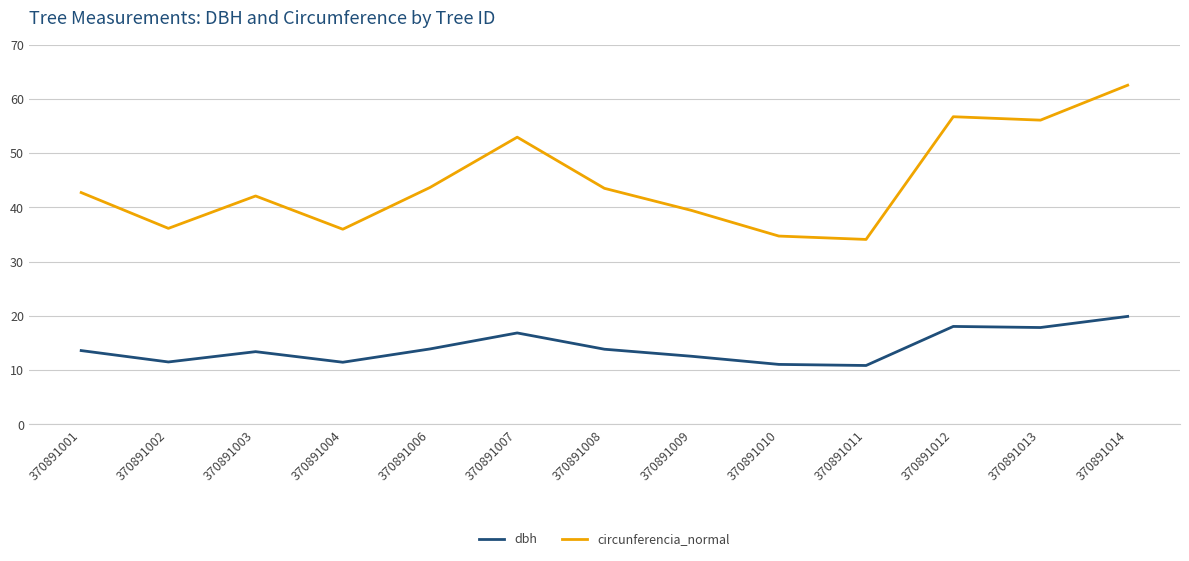

Is it true that dbh equals 8.0 at 370891003?

False